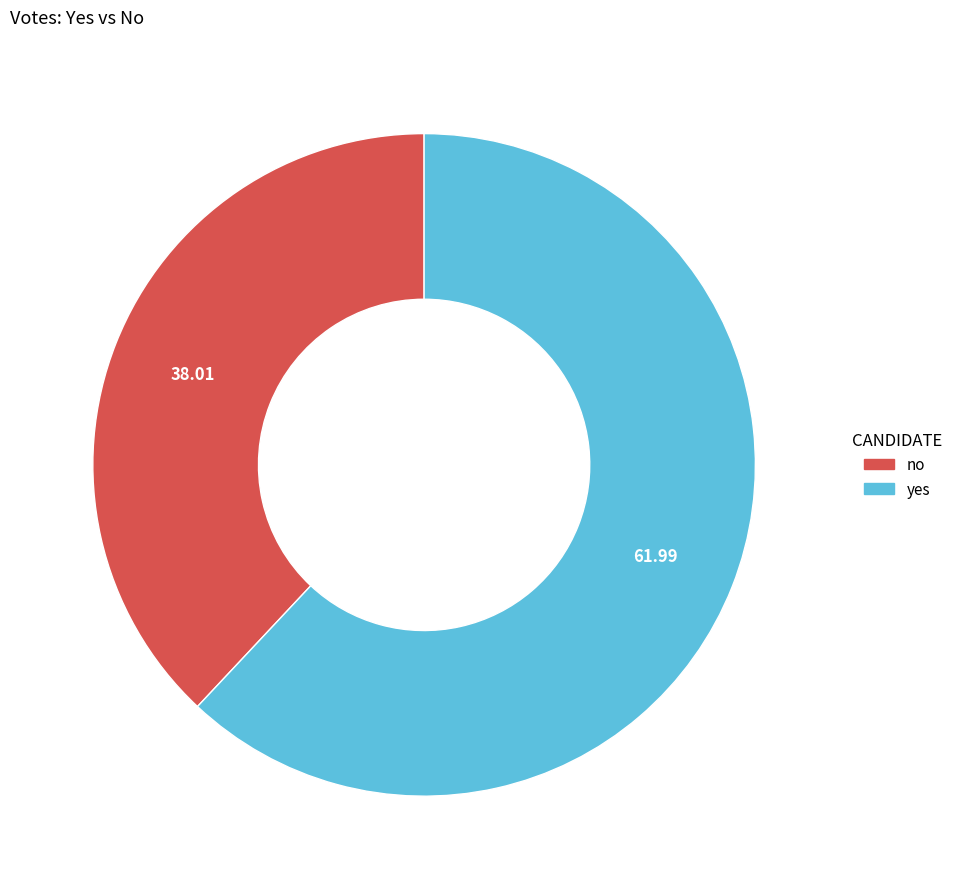

Which category has the smallest portion of the pie?

no